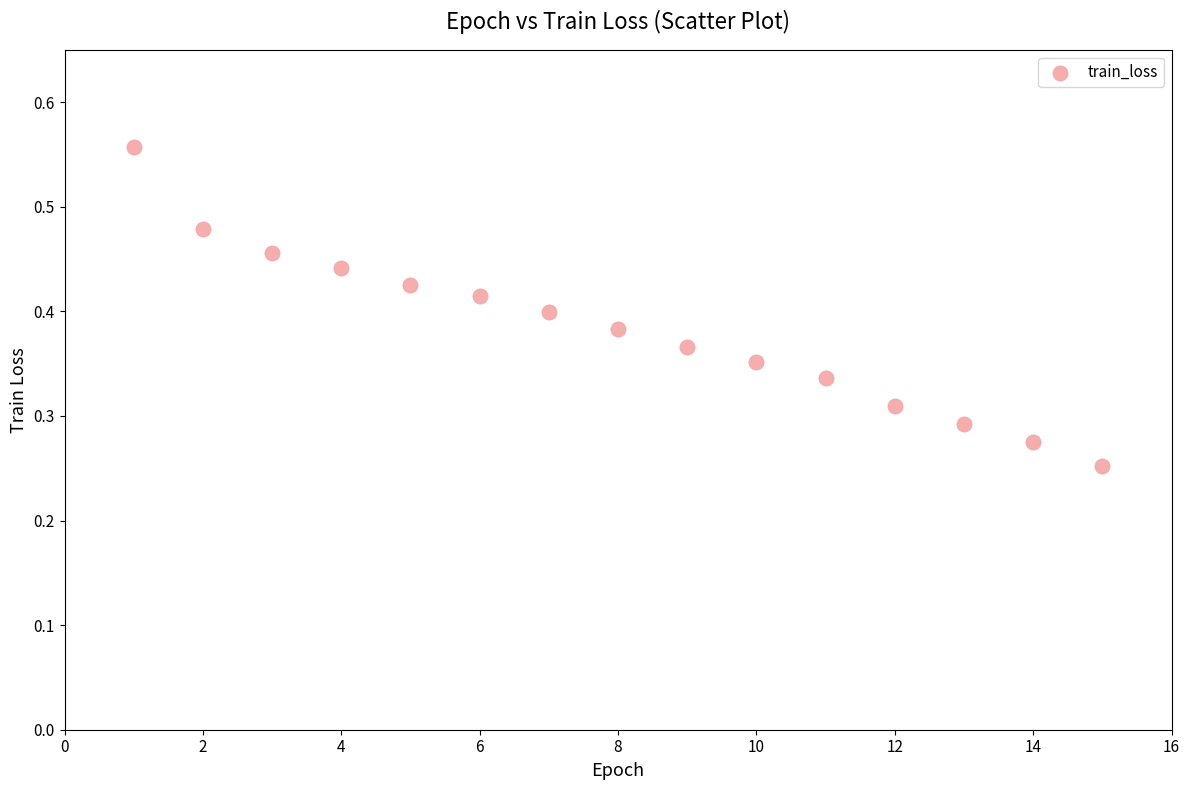

What is the range of X values (max minus min)?

14.0